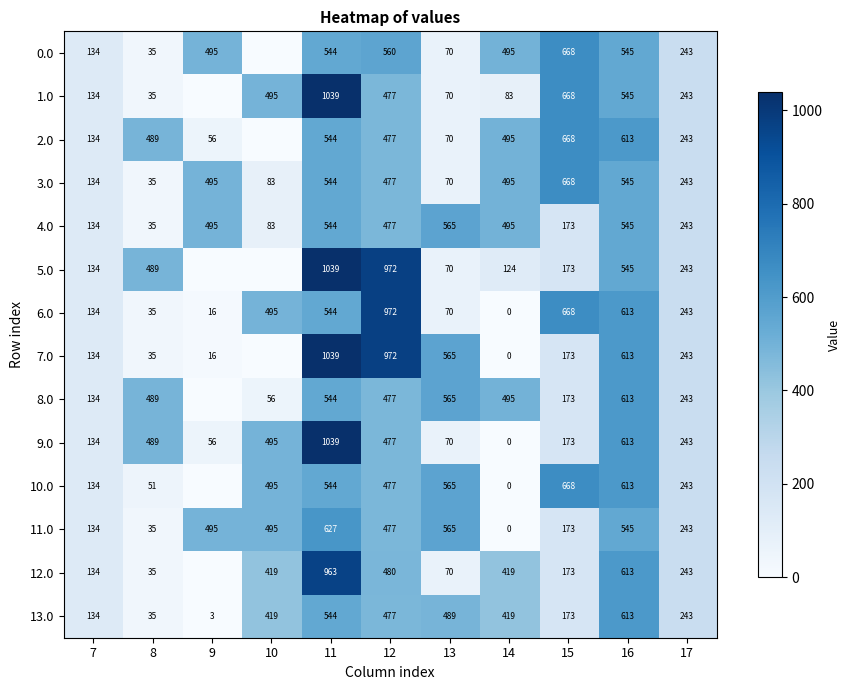

How many values in the 6.0 series are below 243?

5